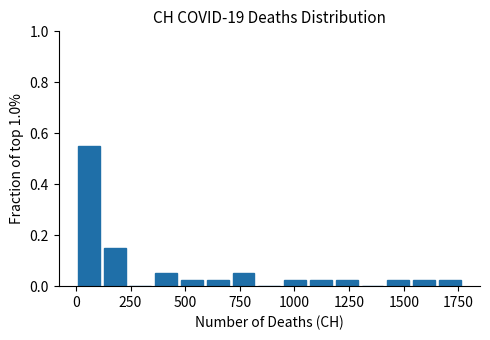

Read against the x-axis, roughly where is the centre of the tallest bar?

50